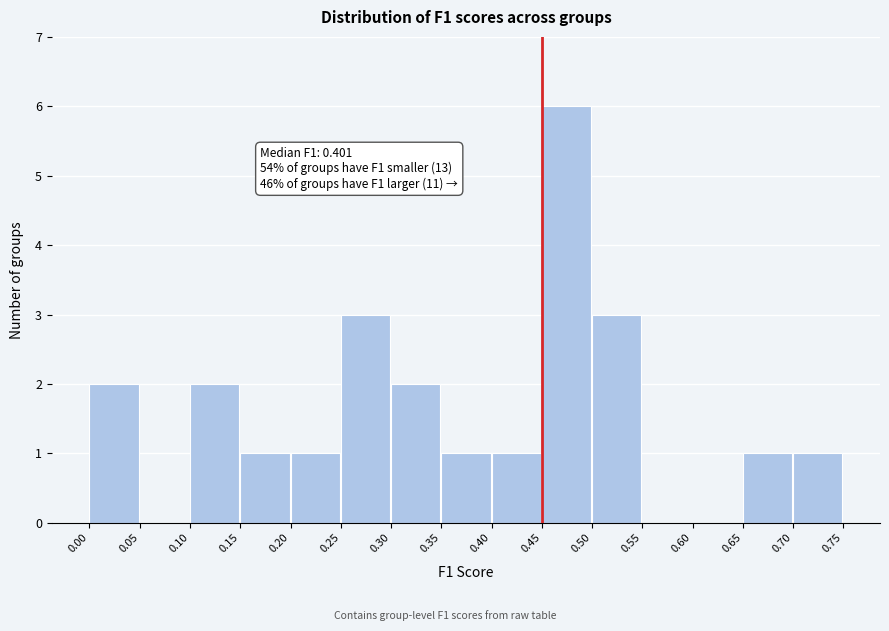

Over which range of the x-axis is the bar tallest?

0.45 to 0.50